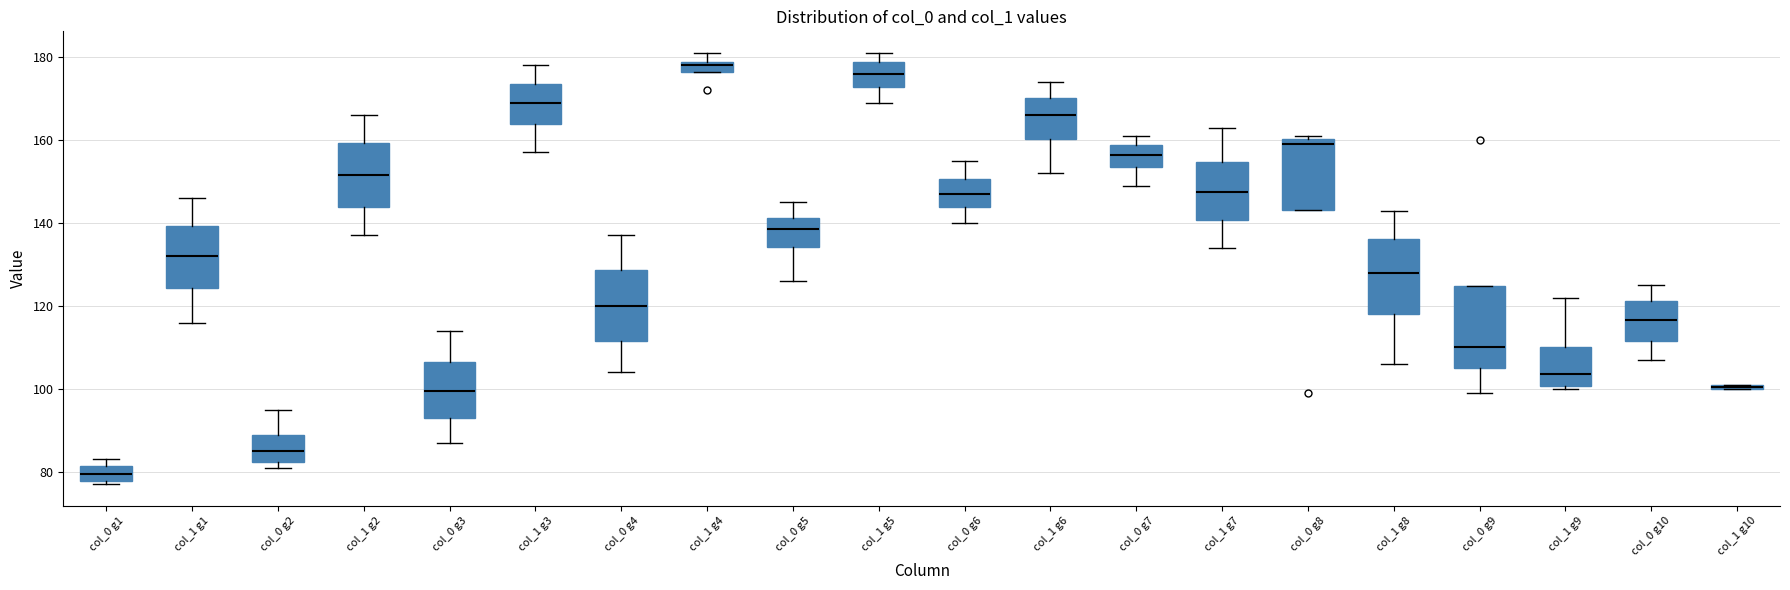

Which box has the highest median line?

col_1 g4